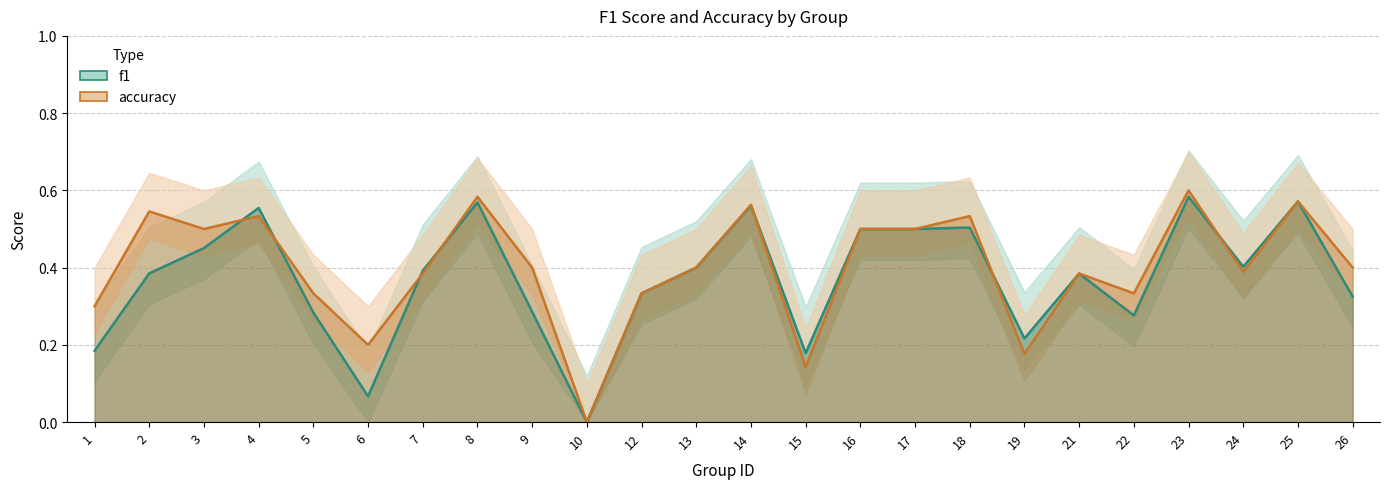

After their last crossing, which series has the higher values: f1 or accuracy?

f1